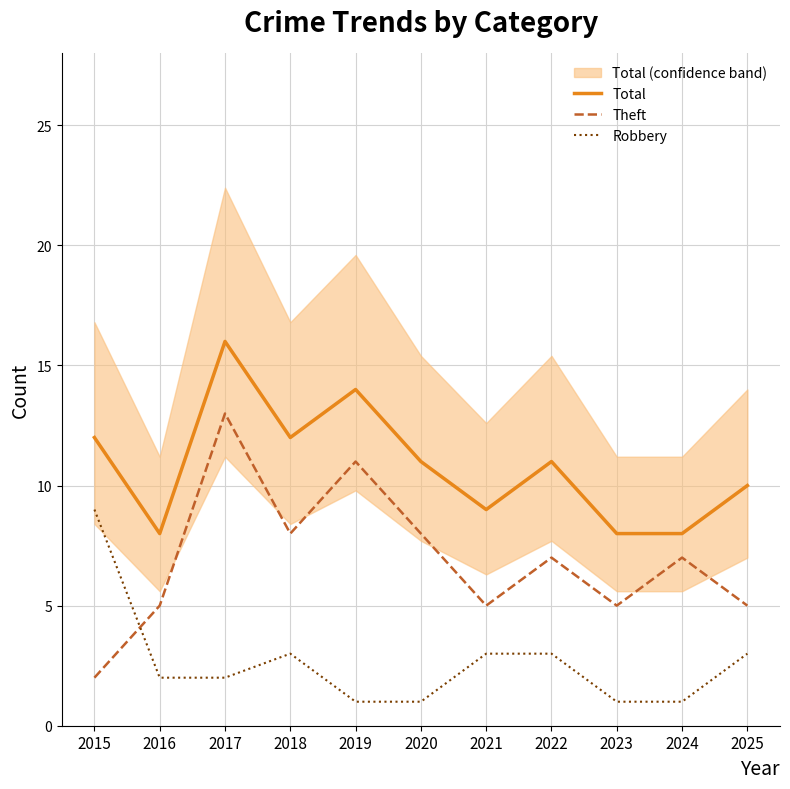

What is the sum of the Theft values at 2017 and 2021?

18